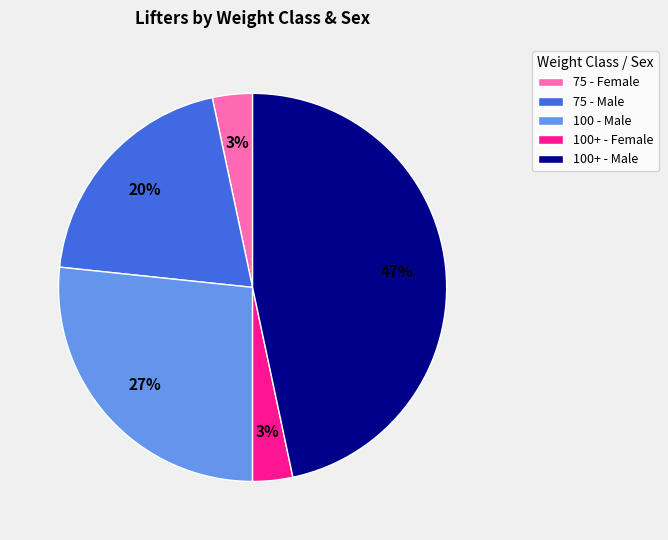

What is the largest slice in the pie chart?

100+ - Male